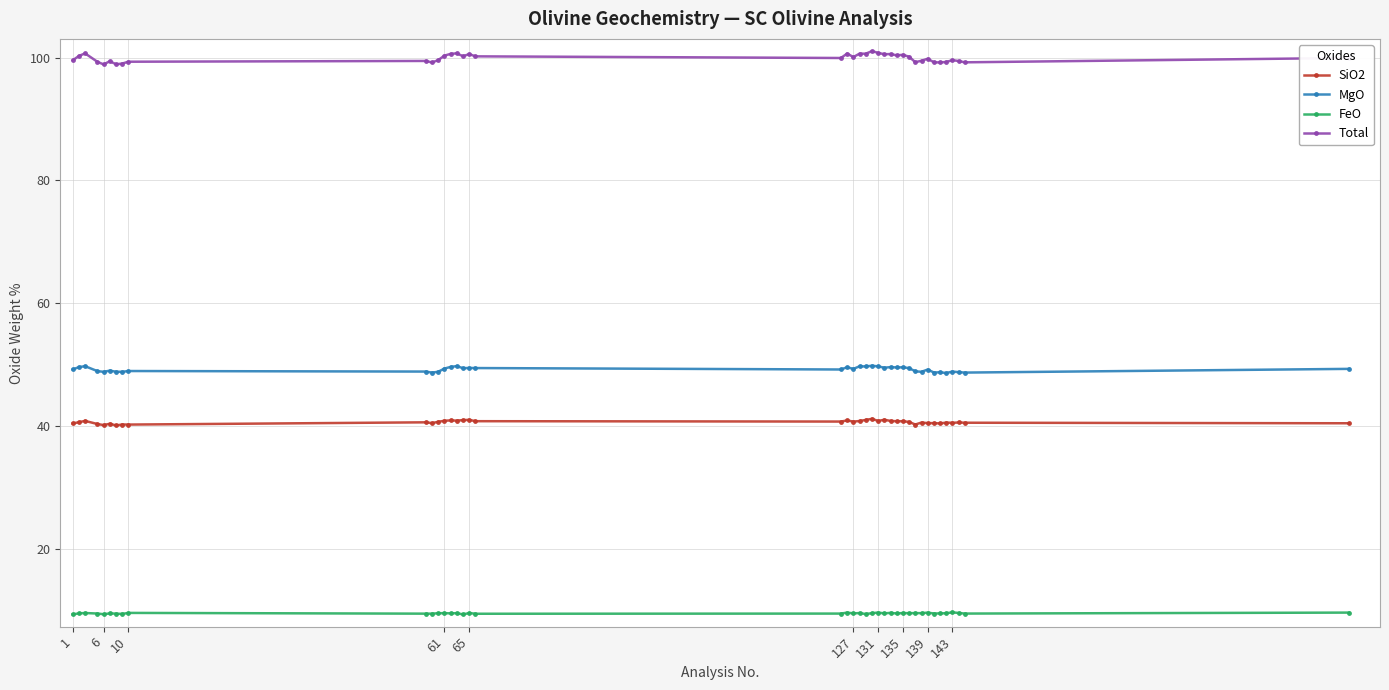

What is the maximum value shown in the chart?

101.0